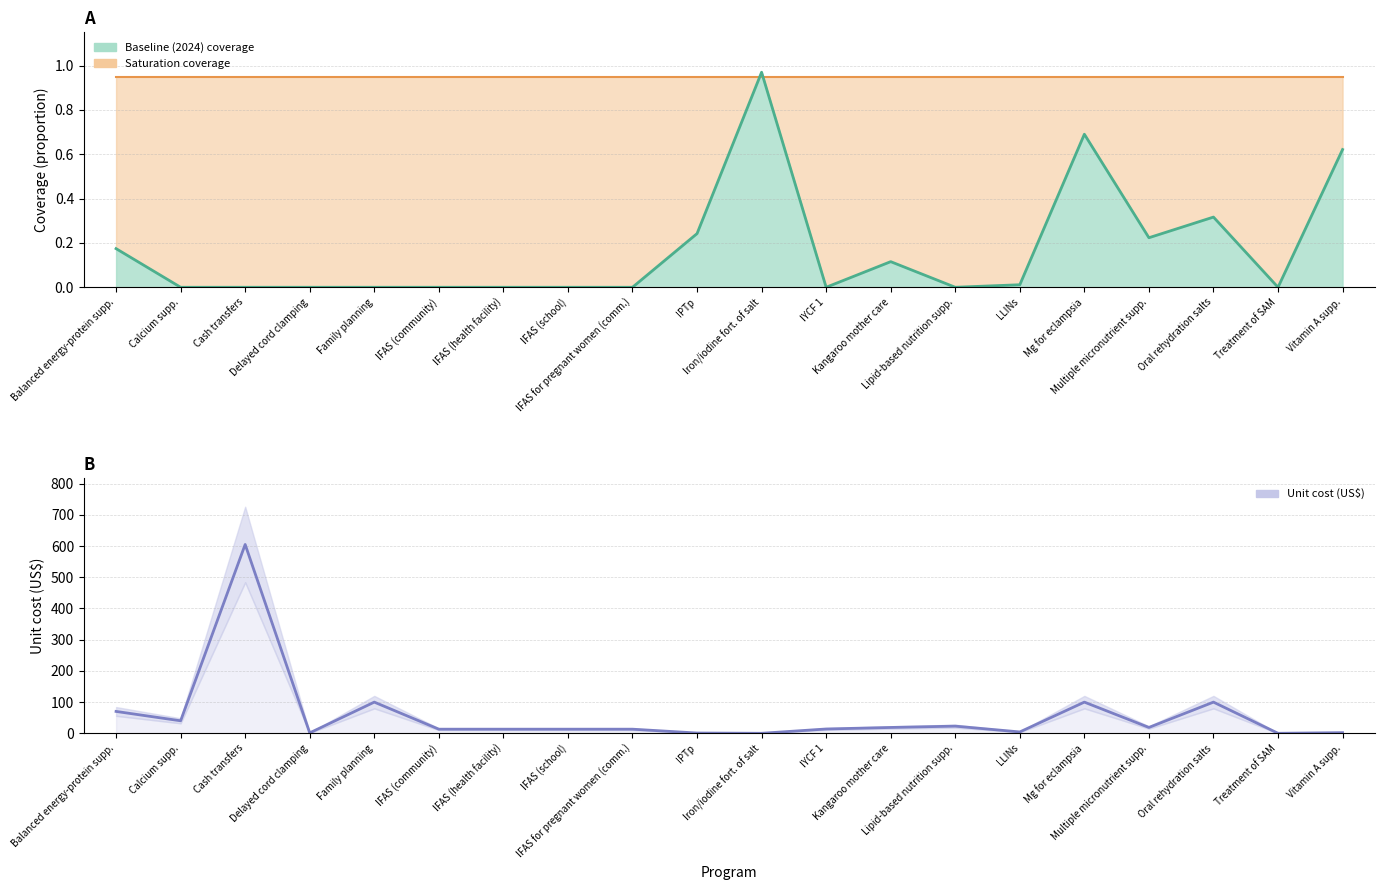

What is the label of the 3rd point from the left?

Cash transfers